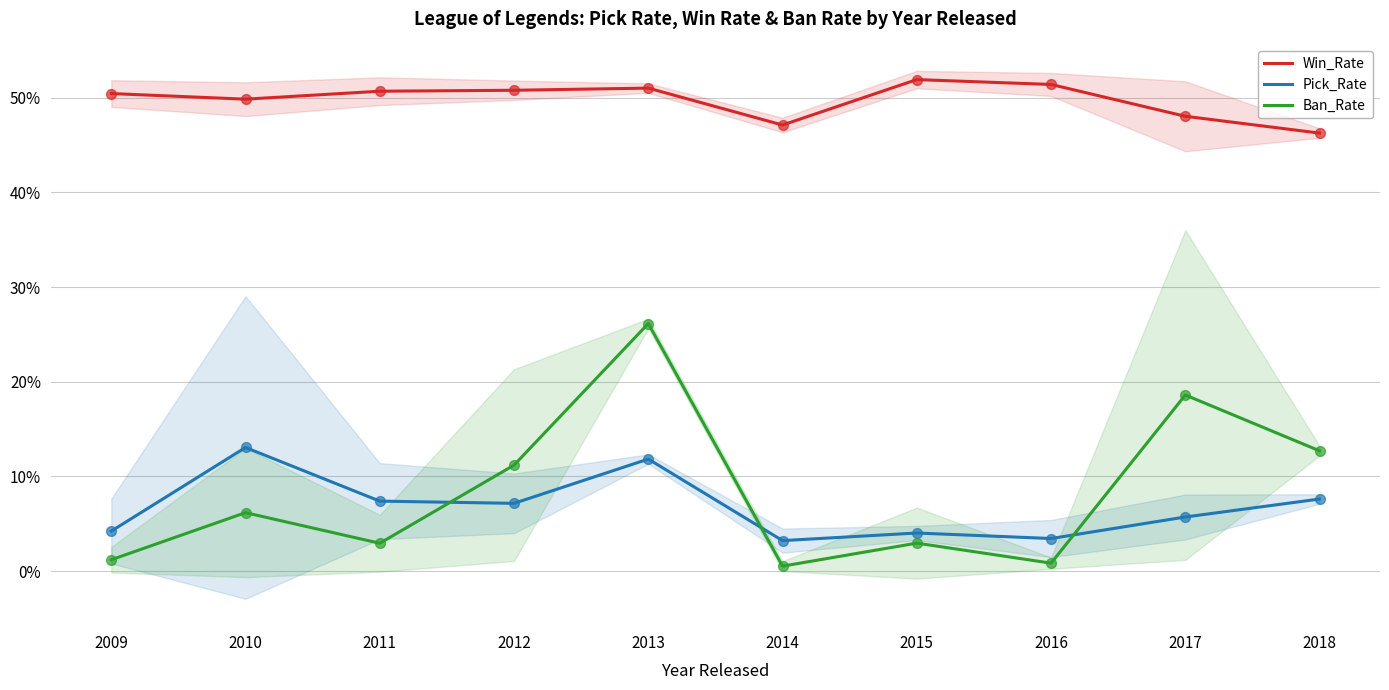

Which series has the widest spread of Y values?

Ban_Rate